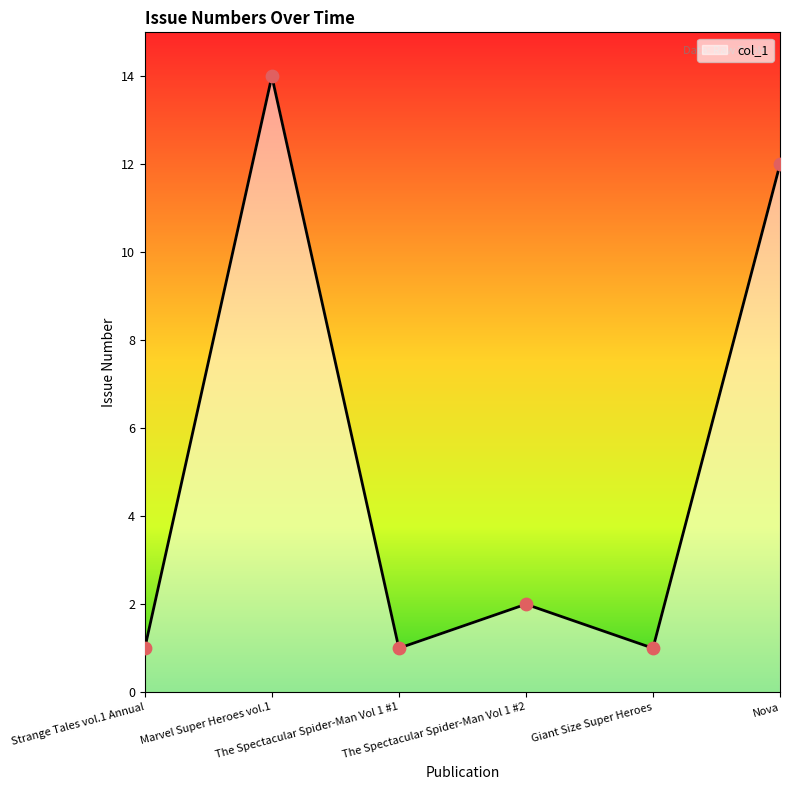

What is the change in value from Marvel Super Heroes vol.1 to Nova?

-2